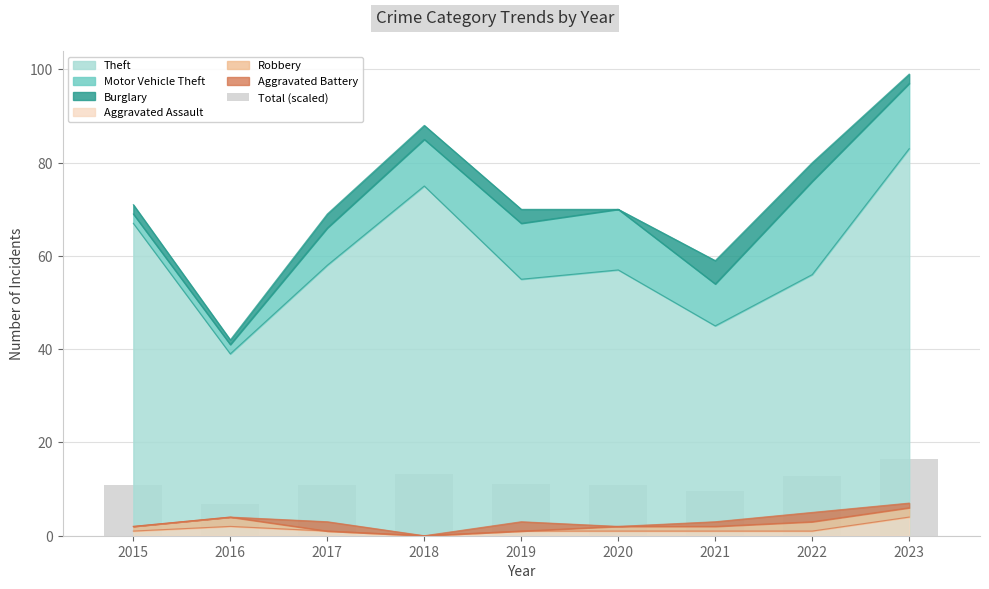

List the labels in order of value, smallest first.

2016, 2021, 2017, 2020, 2015, 2019, 2022, 2018, 2023